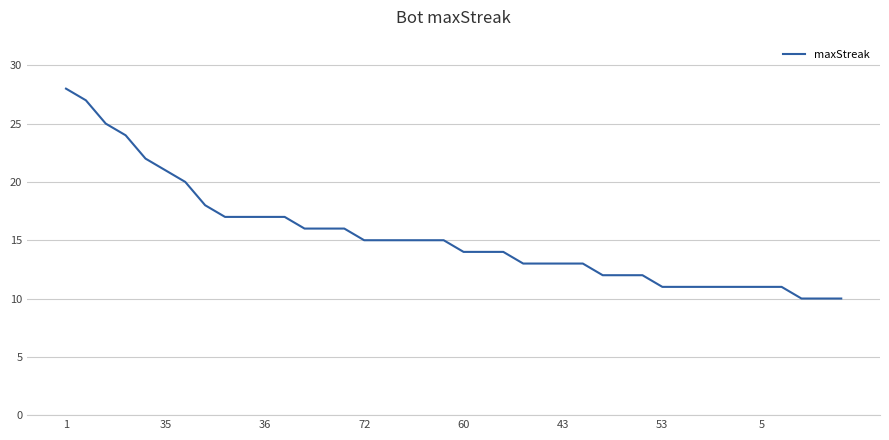

What is the difference between the maximum and minimum values?

18